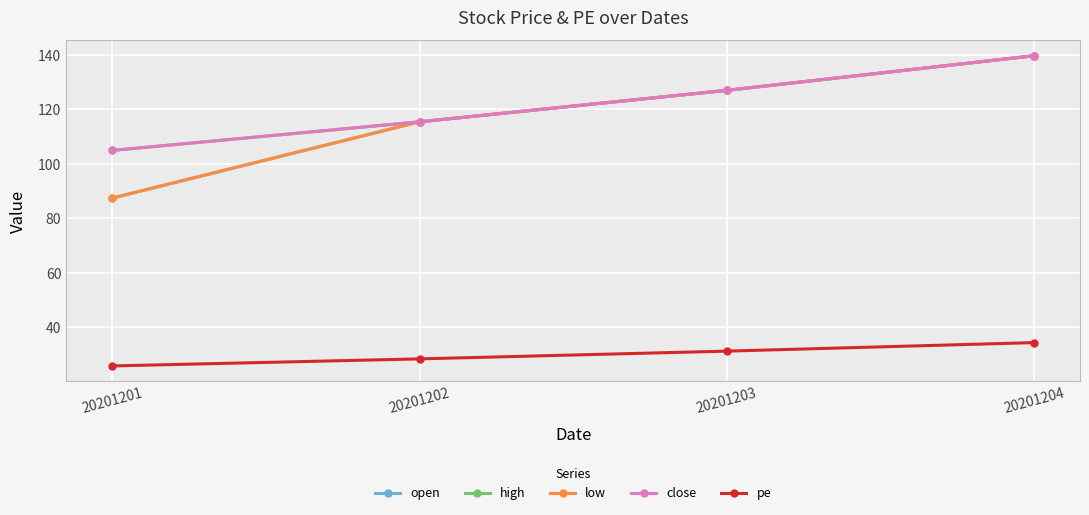

What is the value of the high point at the 1st from the left?

105.0